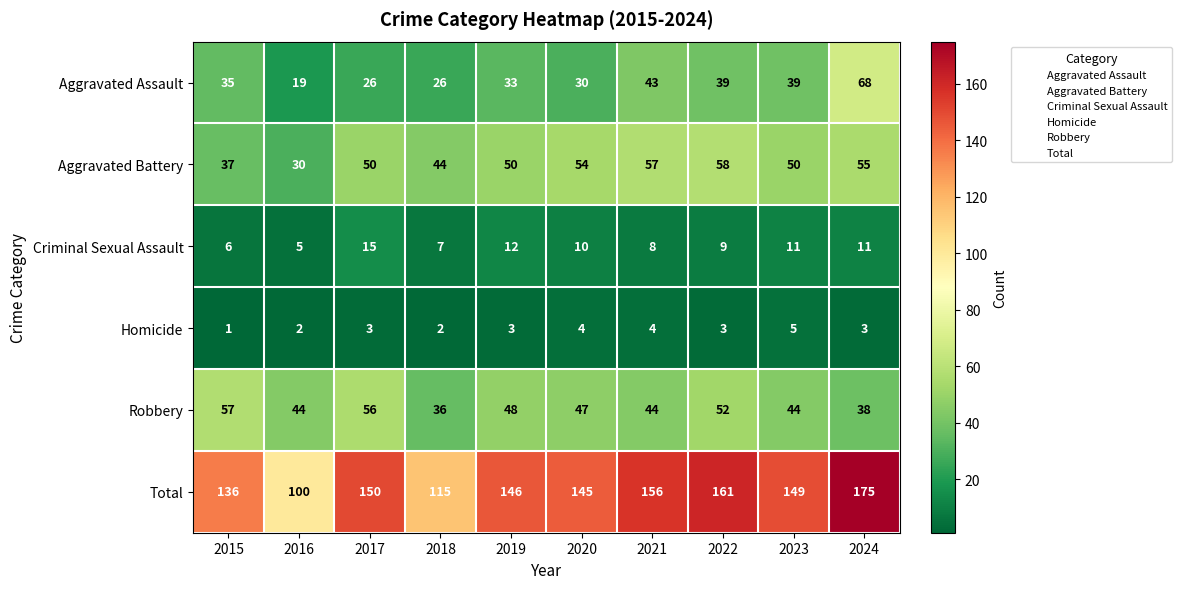

What is the difference between the maximum and second lowest values in the Robbery series?

19